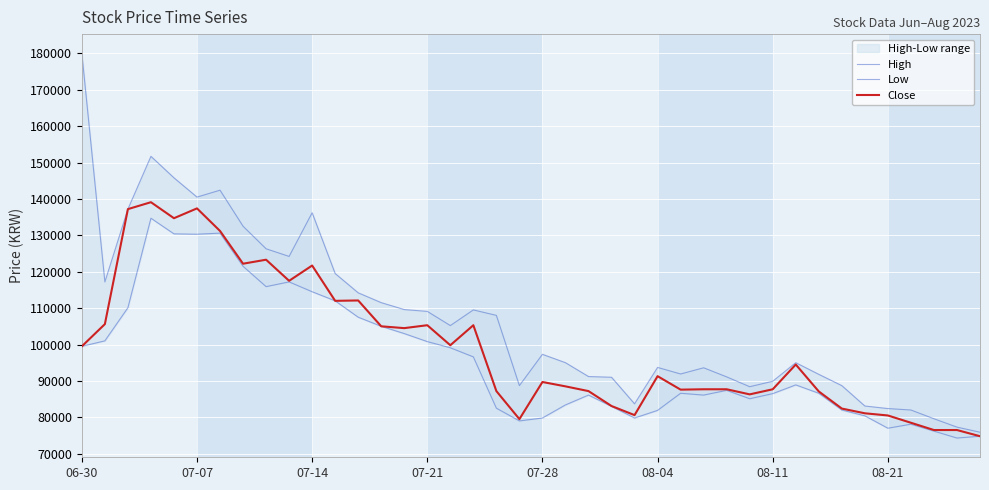

What position from the left is 17?

18